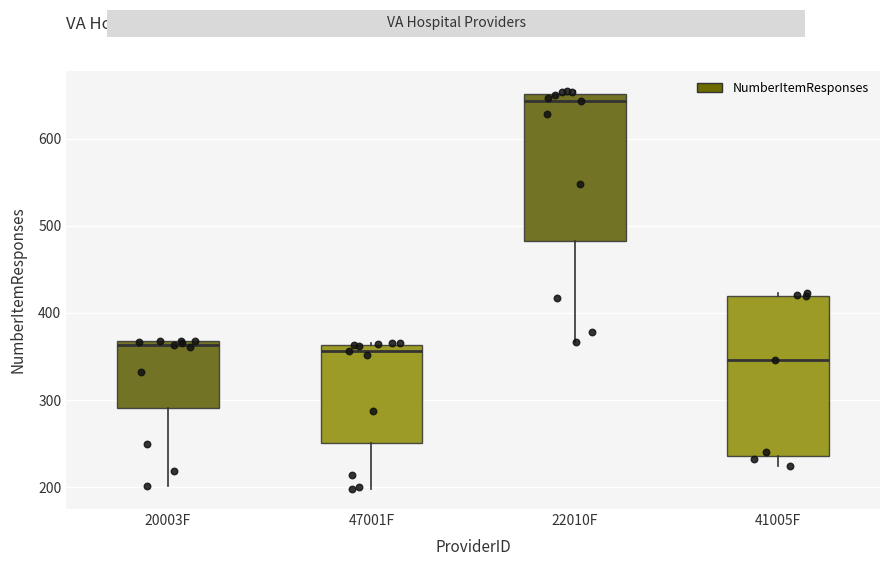

Reading left to right, read every box against the y-axis: the position of its median line, the range the box covers, and the ends of its whiskers. The values are not printed on the chart, so give them approximately, as read against the axis.

20003F: median 360, box 290 to 370, whiskers 200 to 370
47001F: median 360 (just below the box's upper edge), box 250 to 360, whiskers 200 to 370
22010F: median 640, box 480 to 650, whiskers 370 to 660
41005F: median 350, box 240 to 420, whiskers 230 to 420